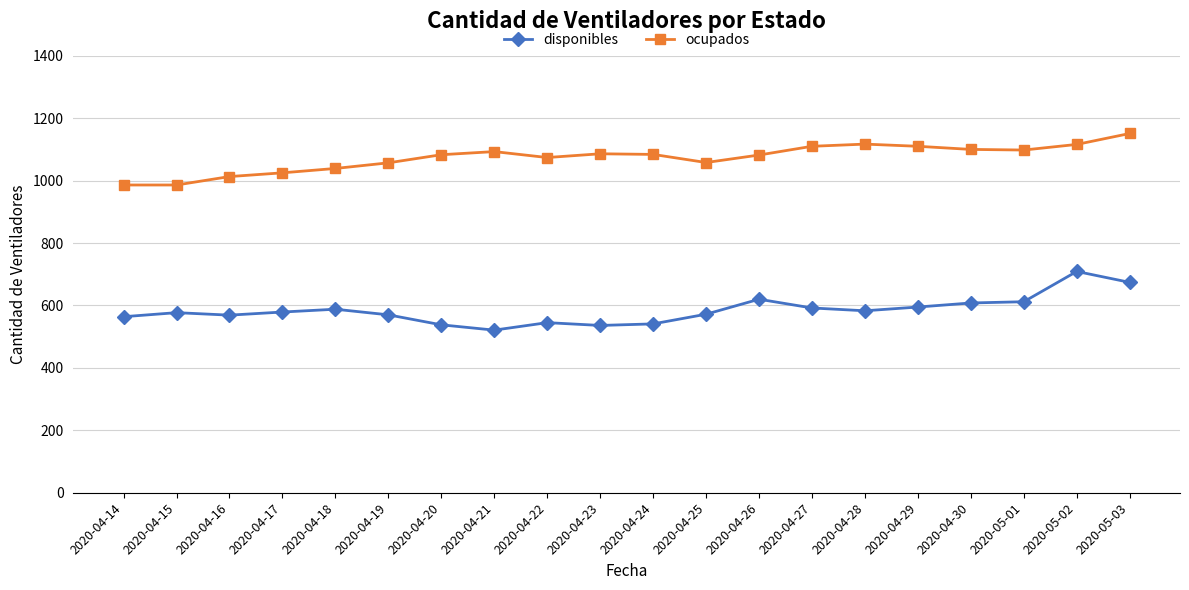

Which series has the largest total across all categories?

ocupados